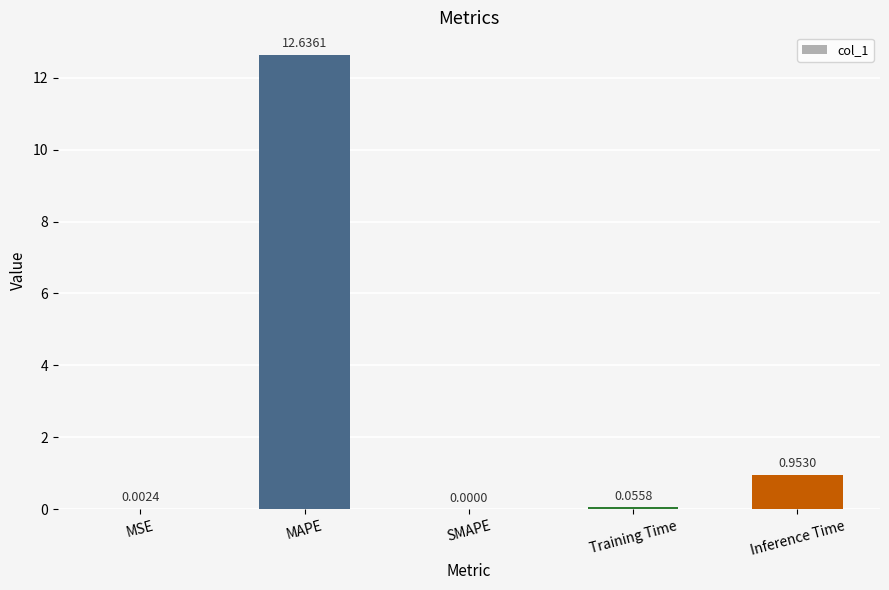

What is the sum of all values?

13.6